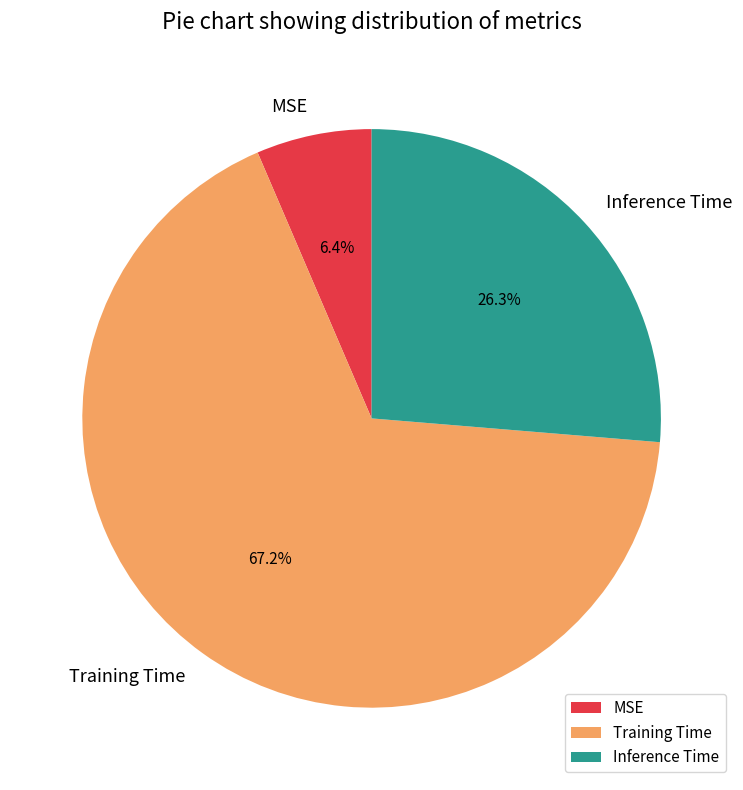

True or false: Training Time accounts for 67% of the total.

True